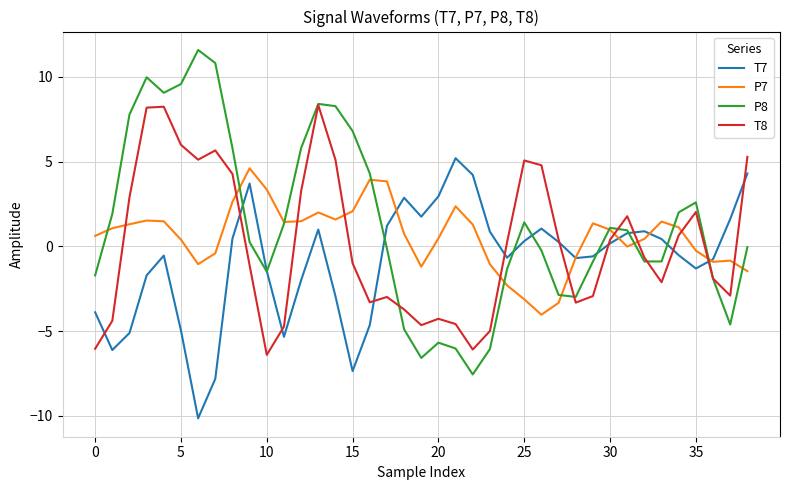

Which series has the widest spread of values?

P8